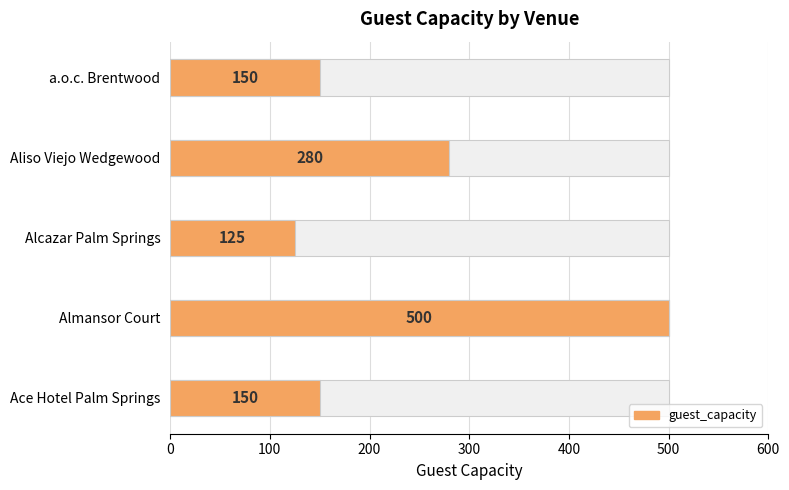

True or false: the data shows 197 at a.o.c. Brentwood.

False